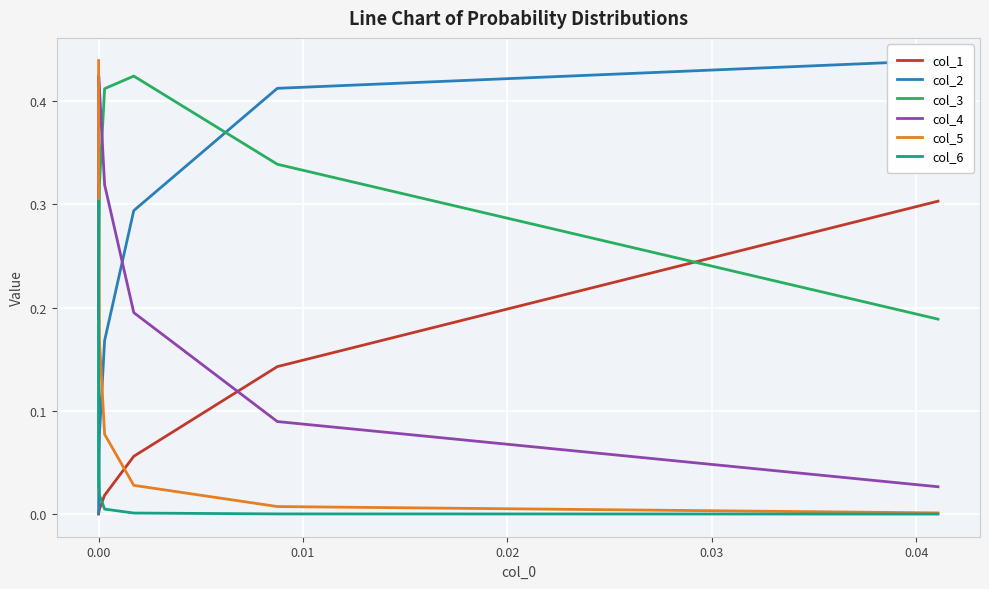

What is the average value of the col_3 series?

0.2